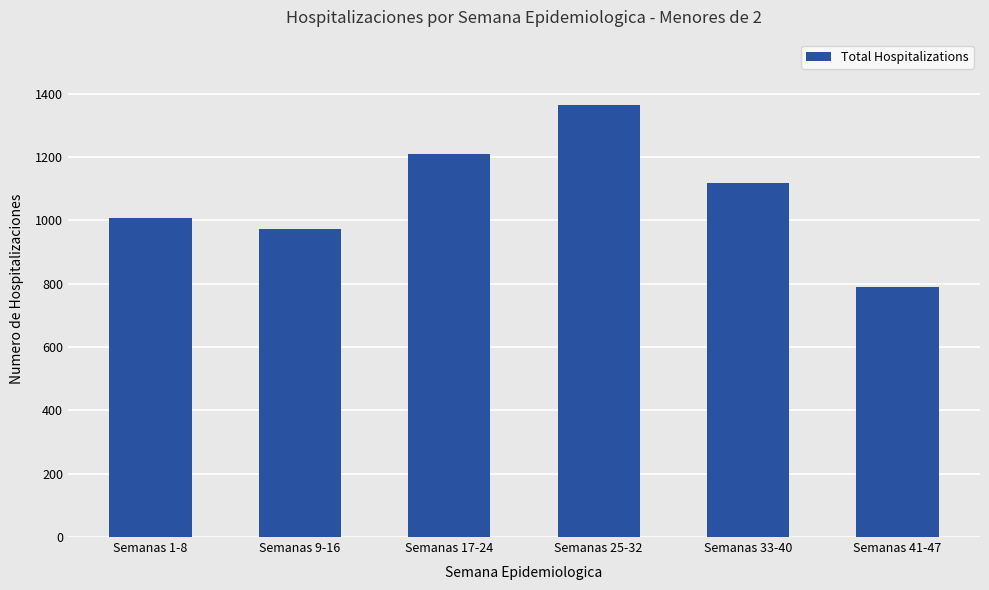

How many bars are there in total?

6